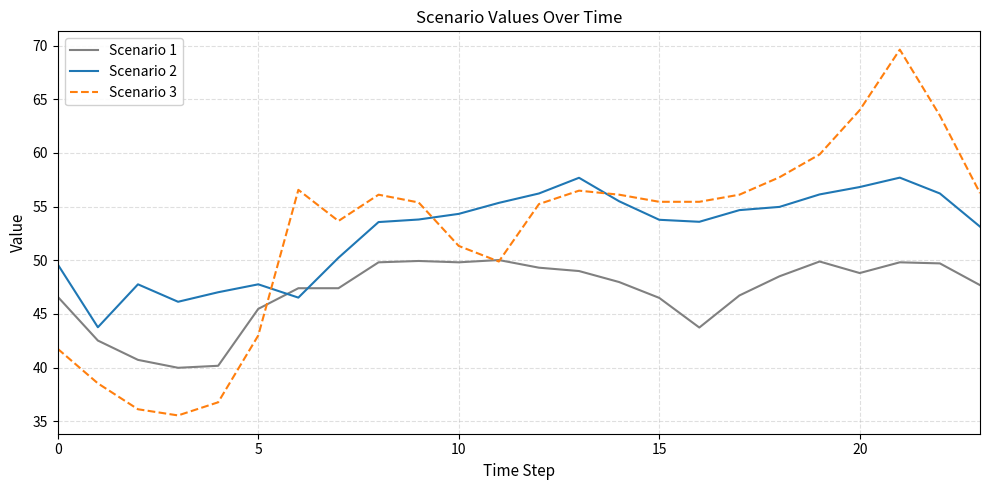

What are all the series names shown in the legend?

Scenario 1, Scenario 2, Scenario 3